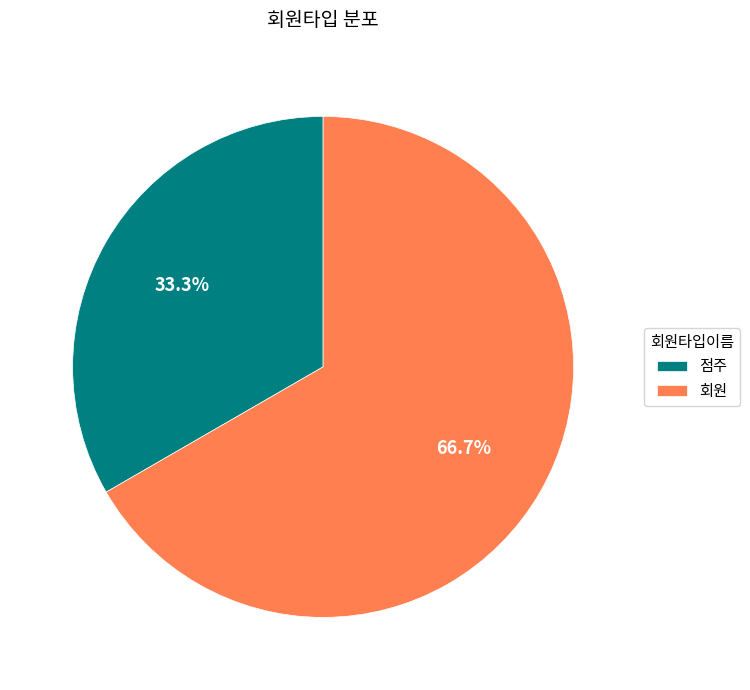

Approximately how many times larger is the value at 점주 compared to 회원?

0.5